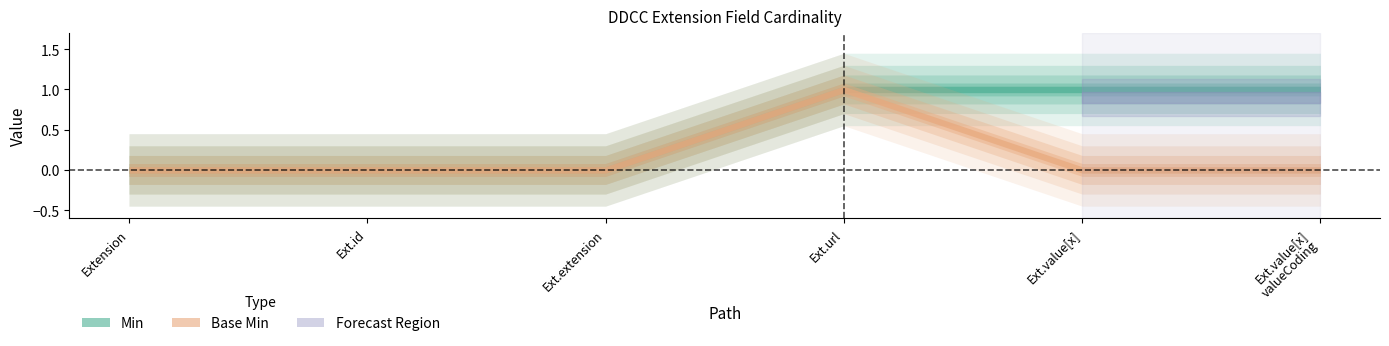

Rank the series by their average value, from highest to lowest.

Min, Base Min